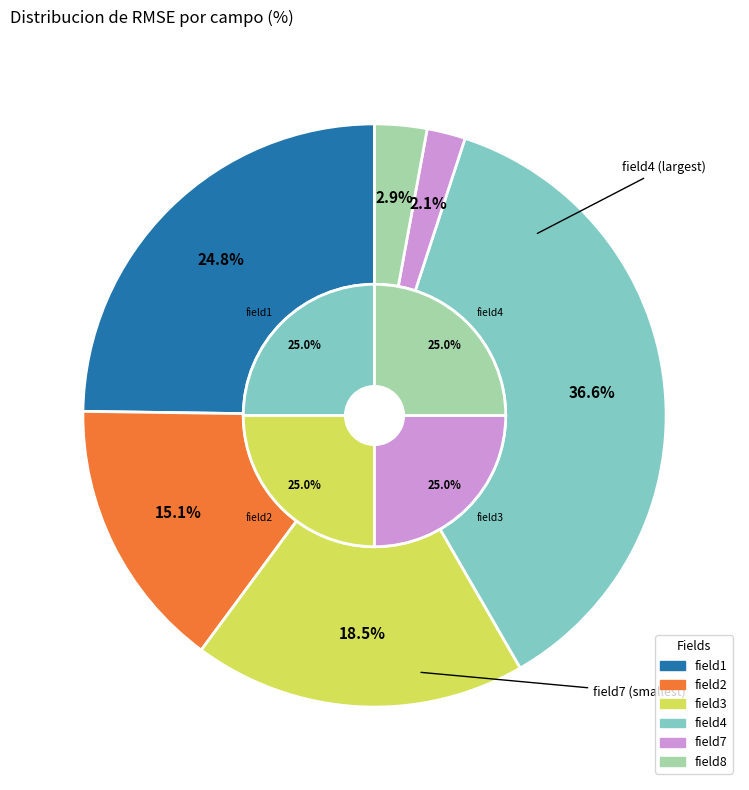

What percentage is the field2 slice, to the nearest percent?

15%